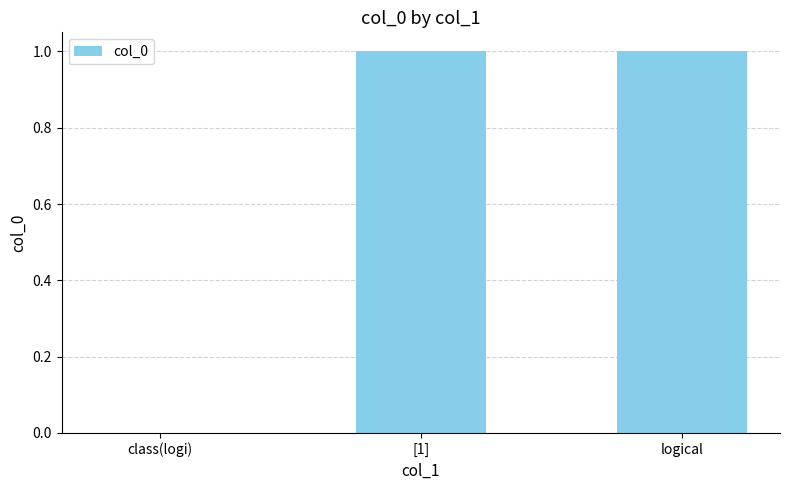

Is it true that the value at [1] is 1?

True